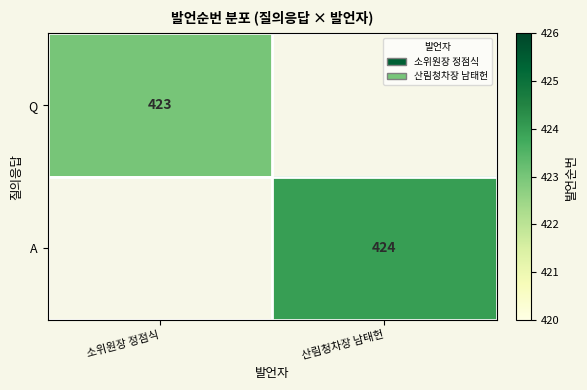

The A series shows 168 at 산림청차장 남태헌. True or false?

False